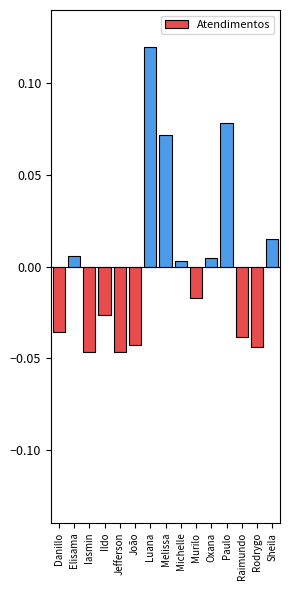

Which label corresponds to the largest value in the chart?

Luana